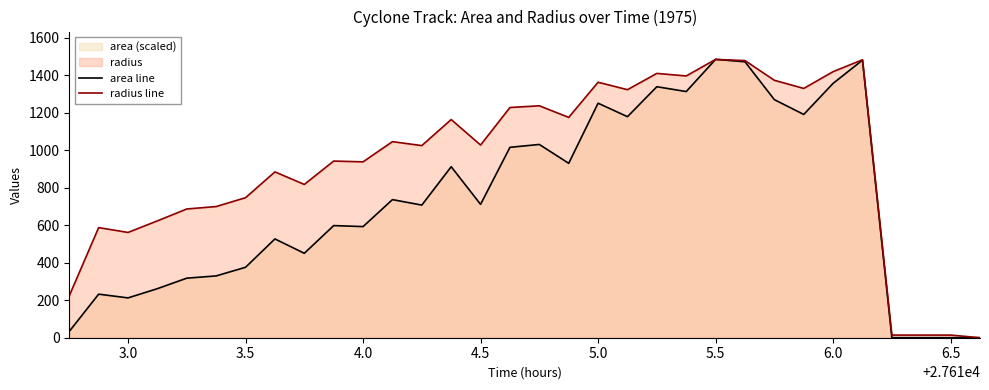

Where is the first local minimum for area line?

3.0